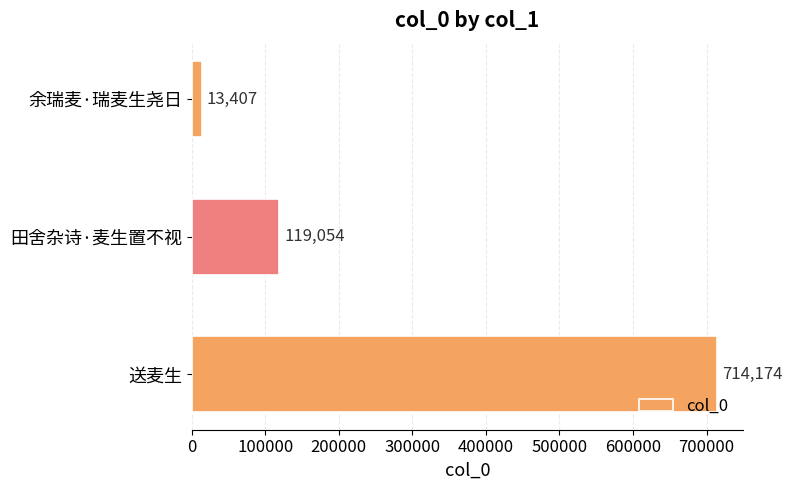

At which label is the value closest to 363790?

田舍杂诗·麦生置不视